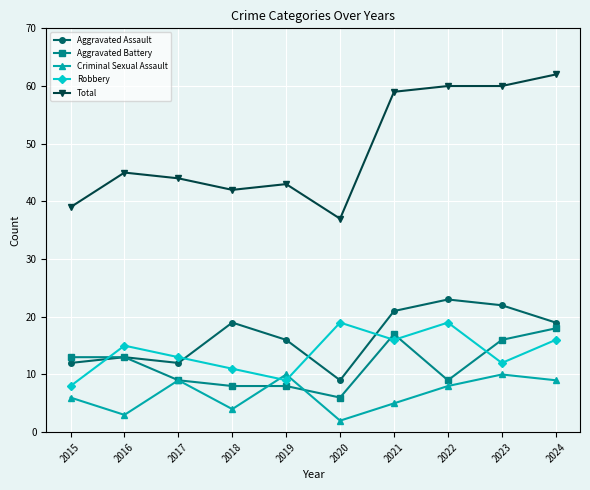

Is this an area chart (filled region under the line)?

No